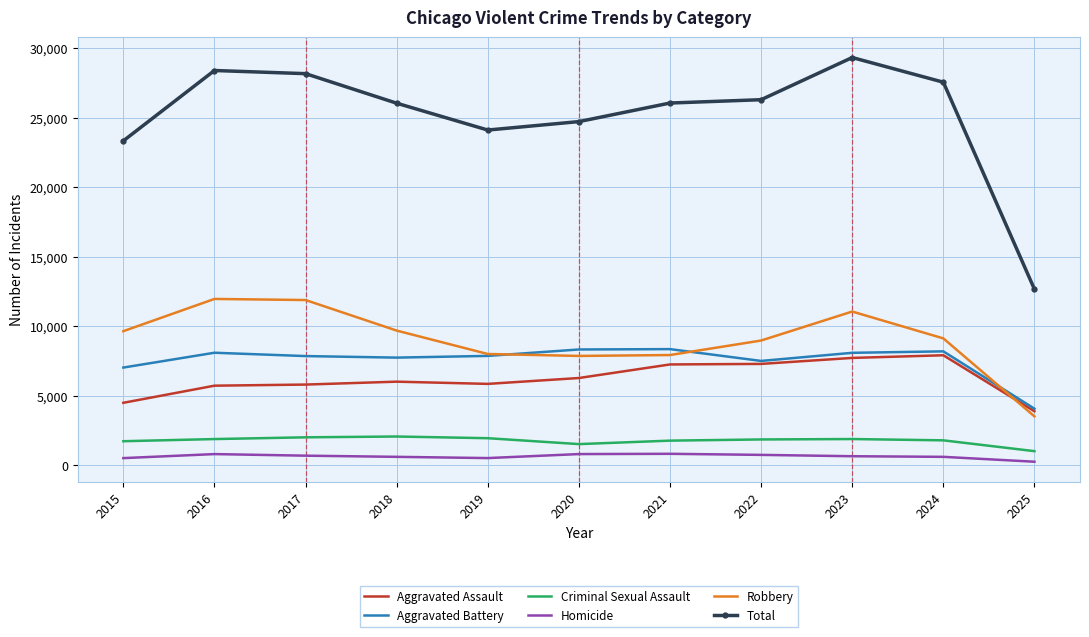

At how many categories does at least one series exceed 6236?

11